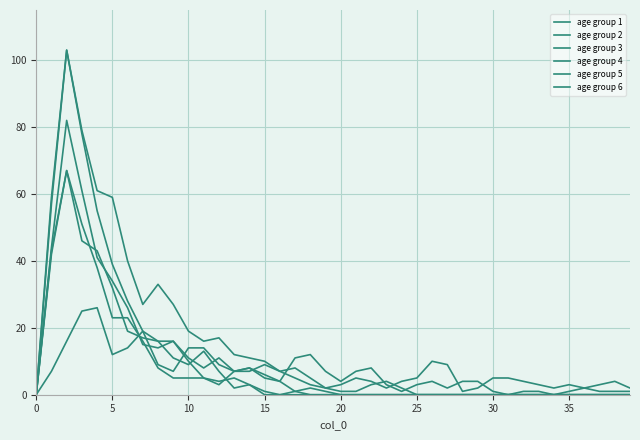

What is the sum of all age group 2 values?

300